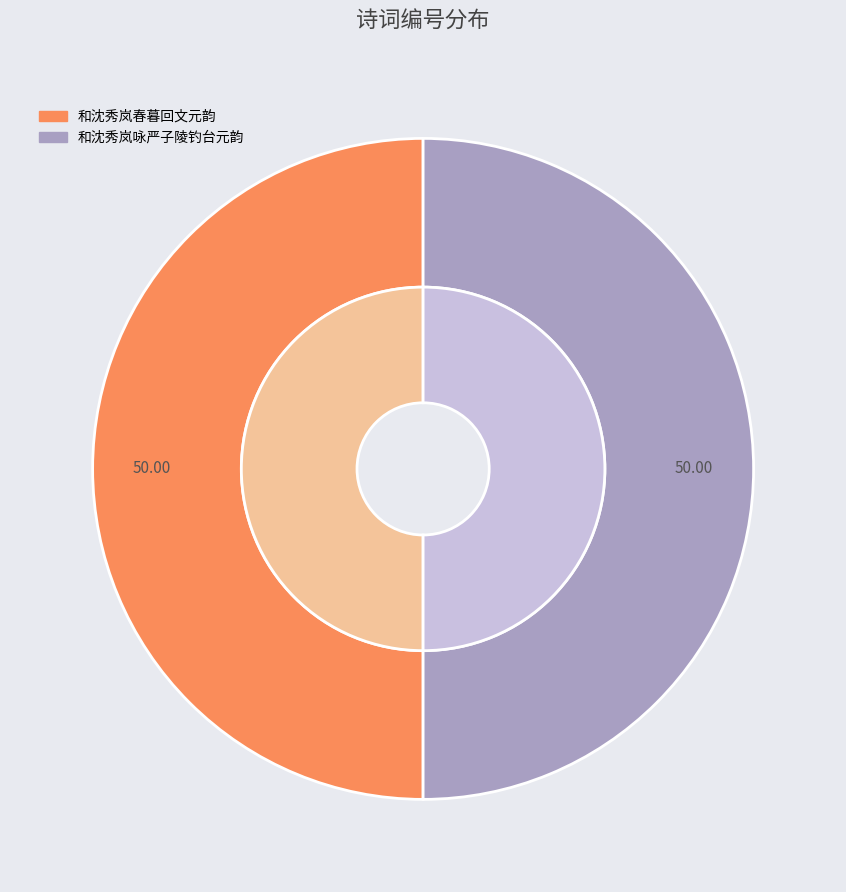

How much of the chart is everything except 和沈秀岚咏严子陵钓台元韵?

50.0%